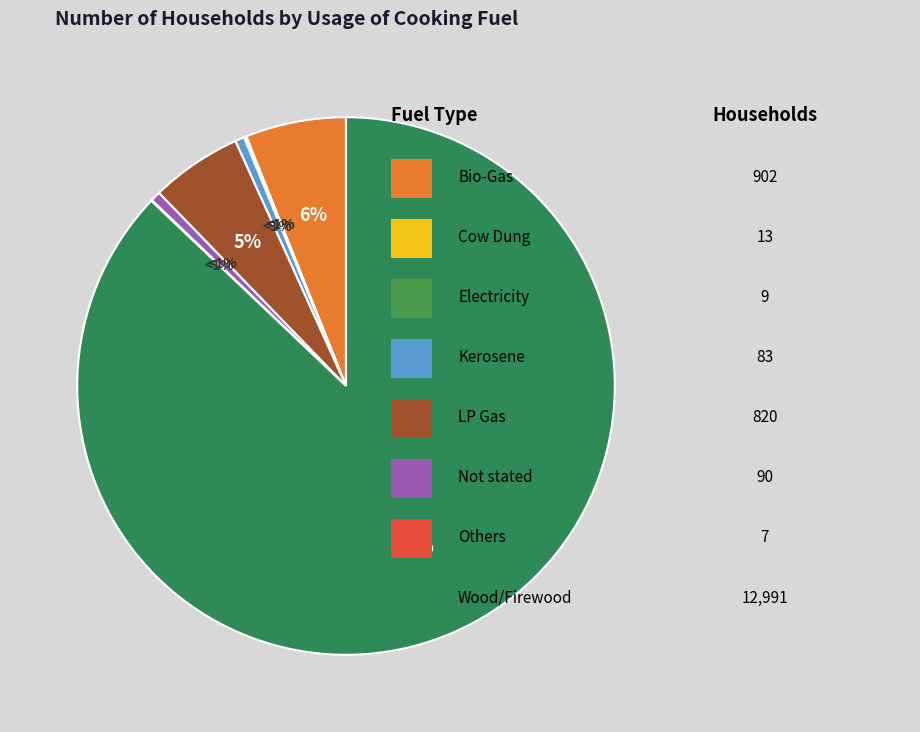

How many segments does this pie chart have?

8